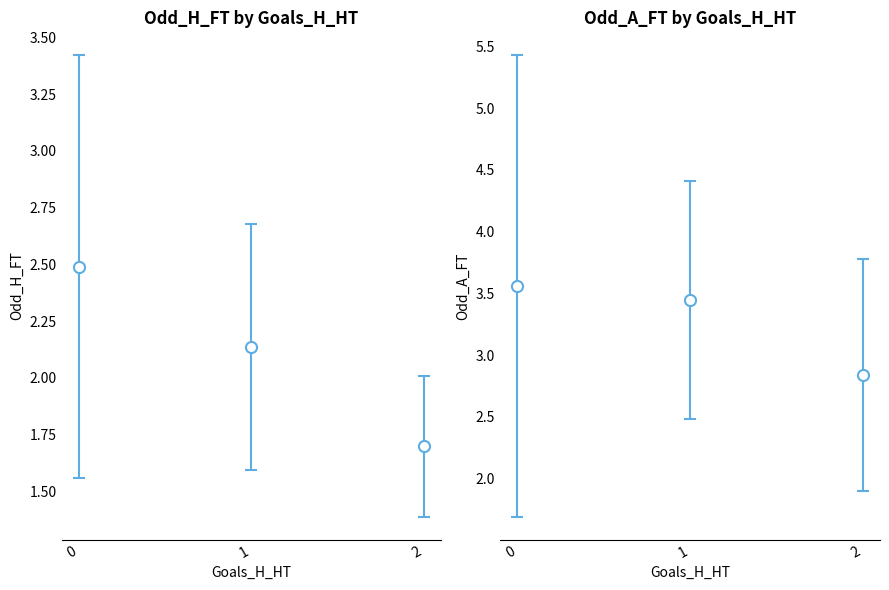

The Odd_Corners_H series shows 2.4 at 2. True or false?

False